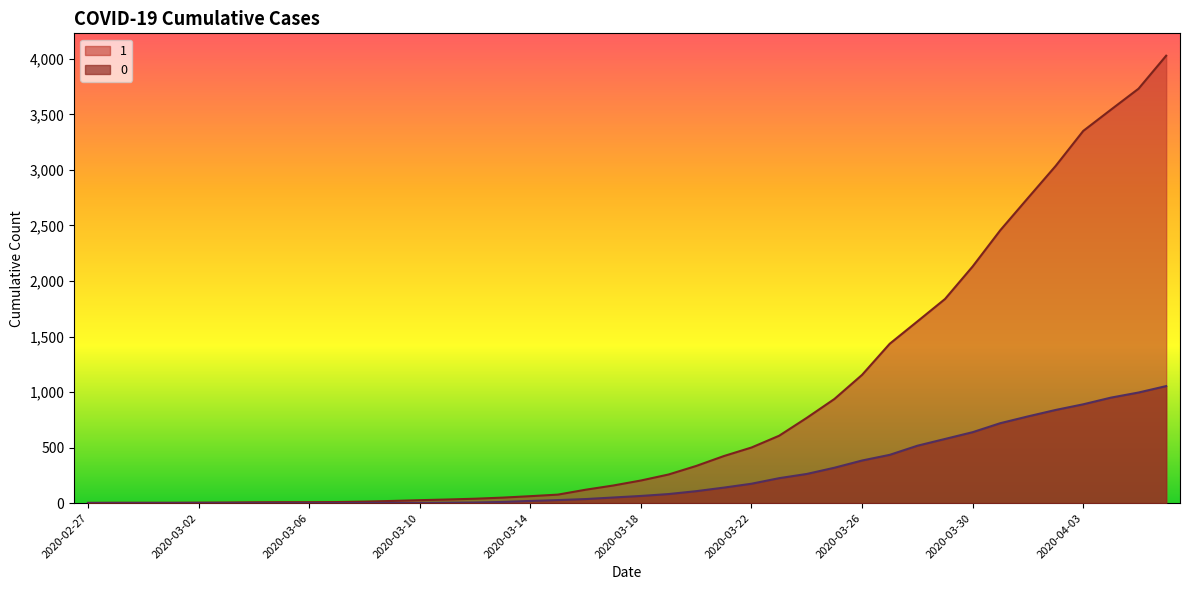

Is it true that 0 equals 0 at 2020-03-04?

True